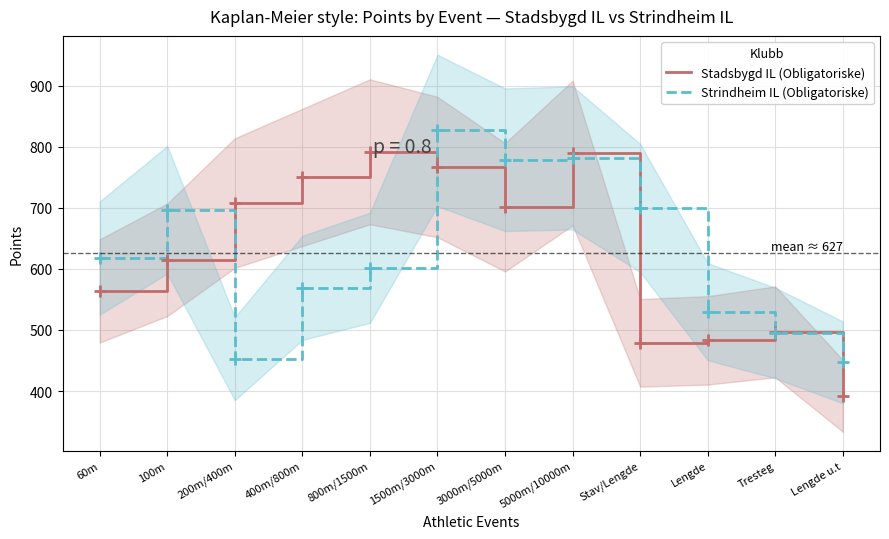

Which series ends up on top after the final intersection of Strindheim IL (Obligatoriske) and Stadsbygd IL (Obligatoriske)?

Strindheim IL (Obligatoriske)